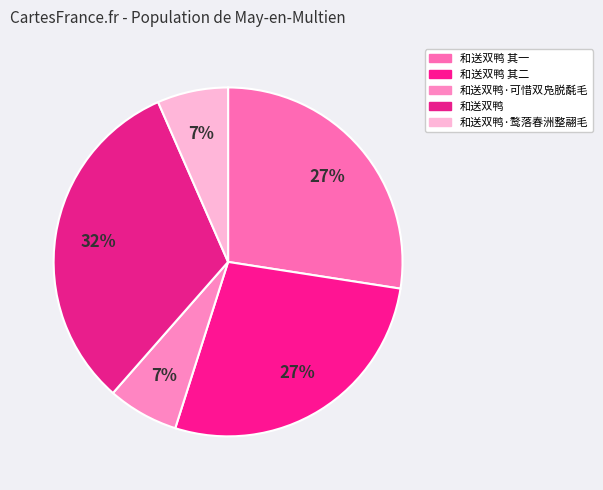

Rank the categories by value from highest to lowest.

和送双鸭, 和送双鸭 其一, 和送双鸭 其二, 和送双鸭·可惜双凫脱氄毛, 和送双鸭·鹜落春洲整翮毛